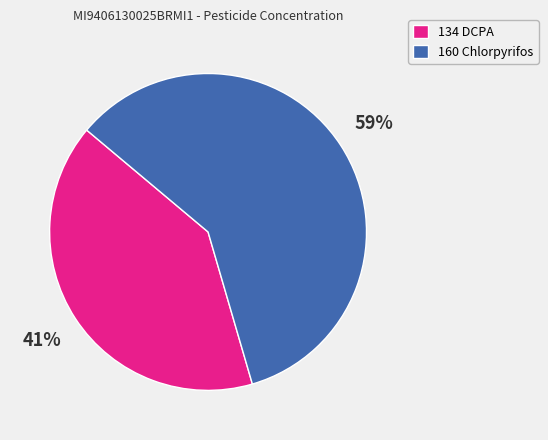

How many slices are in this pie chart?

2